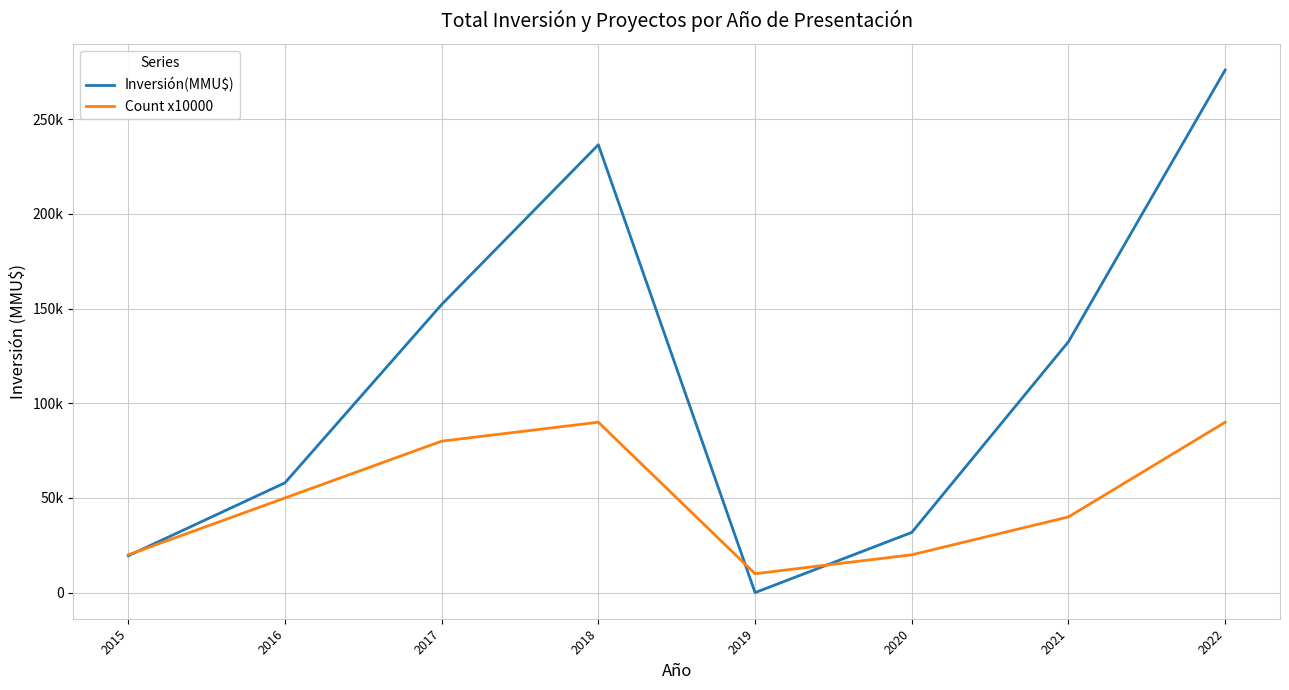

True or false: Count x10000 and Inversión(MMU$) cross at least once.

True